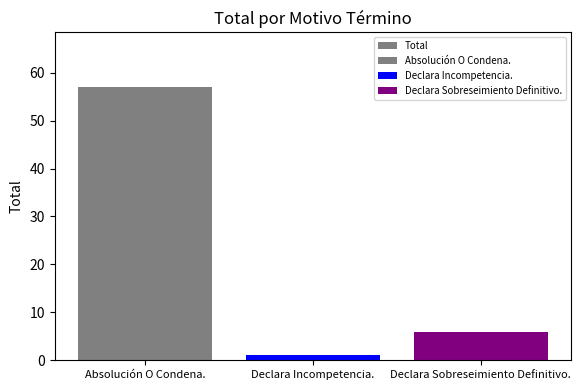

How many distinct data groups are displayed?

1